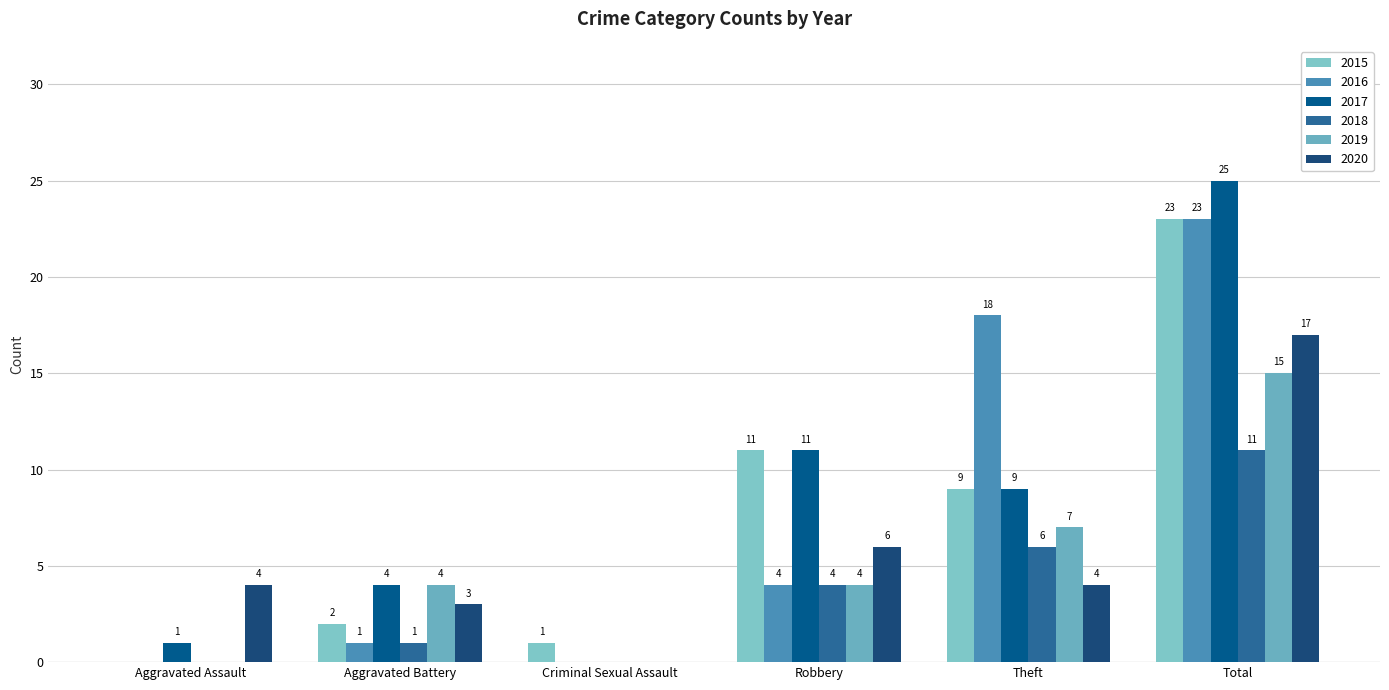

How many data points does each series have?

6